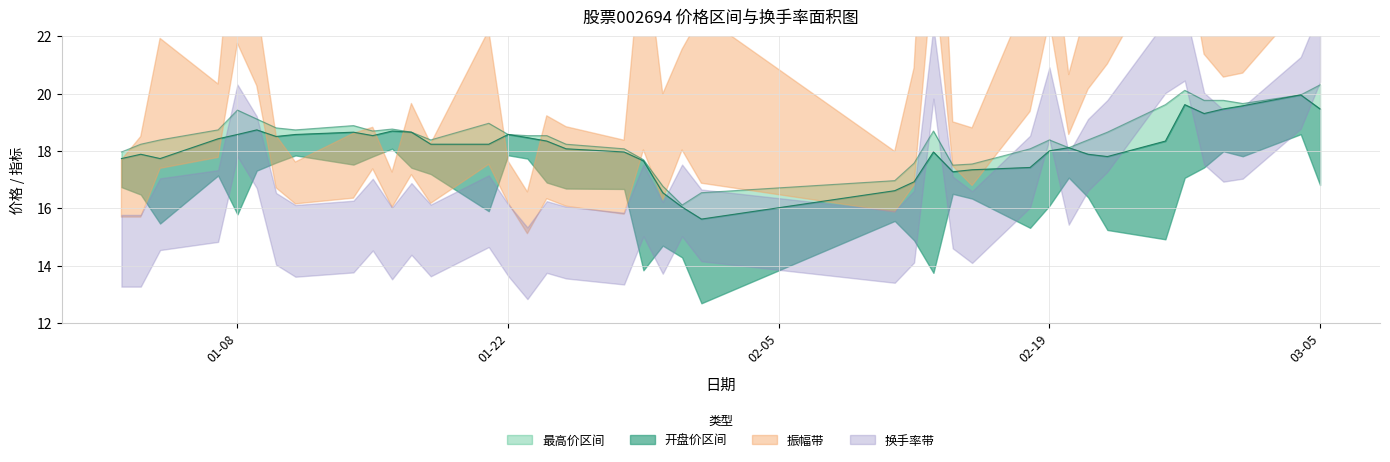

True or false: 开盘 and 最高 intersect in this chart.

False